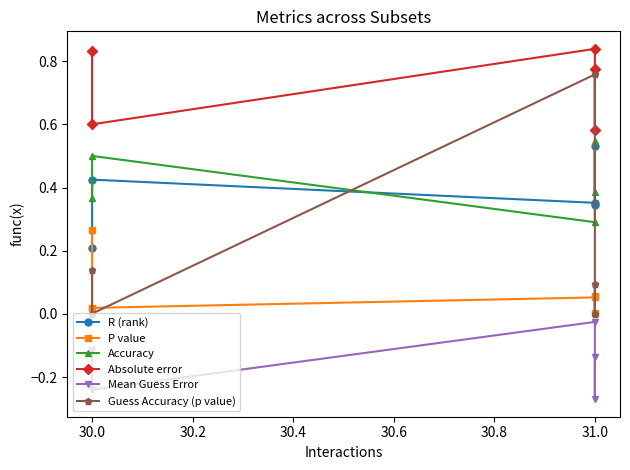

What is the minimum value shown in the chart?

-0.3